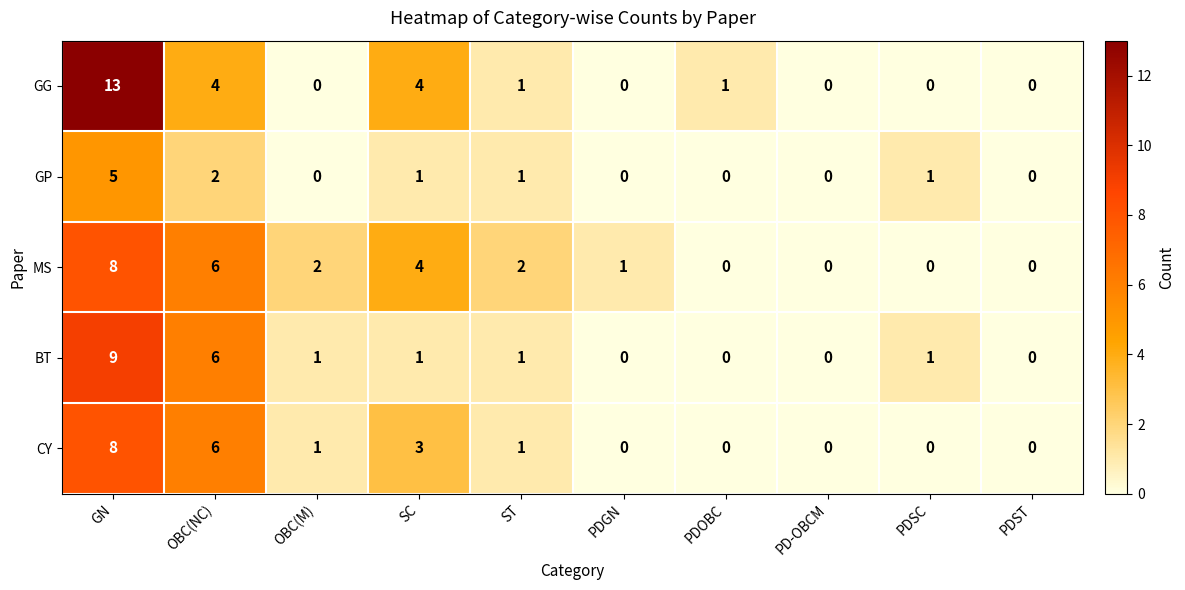

What is the sum of all BT values?

19